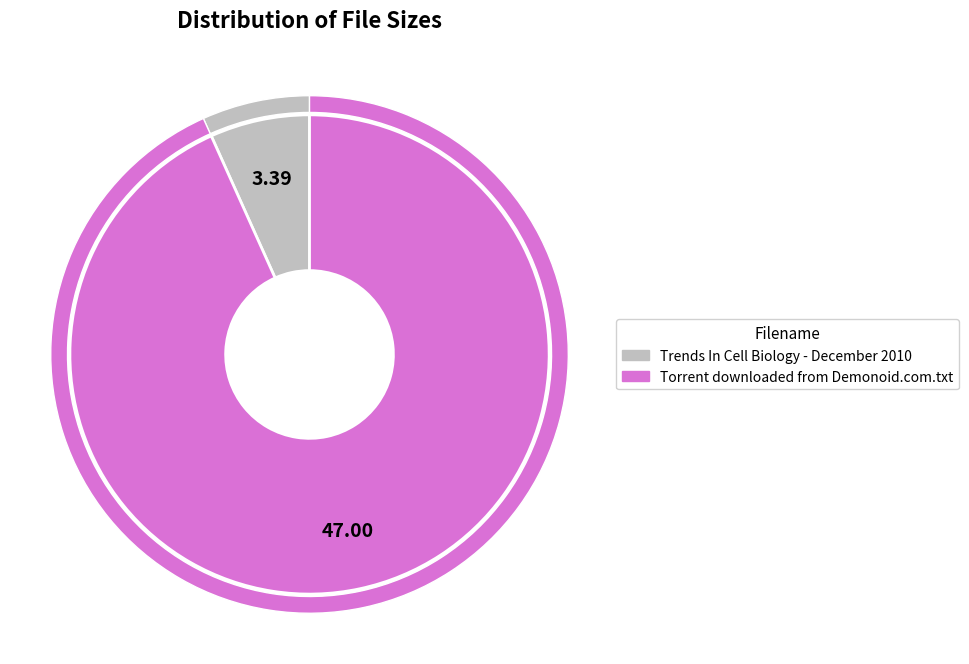

To the nearest percent, what is the combined percentage of Trends In Cell Biology - December 2010 and Torrent downloaded from Demonoid.com.txt?

100%